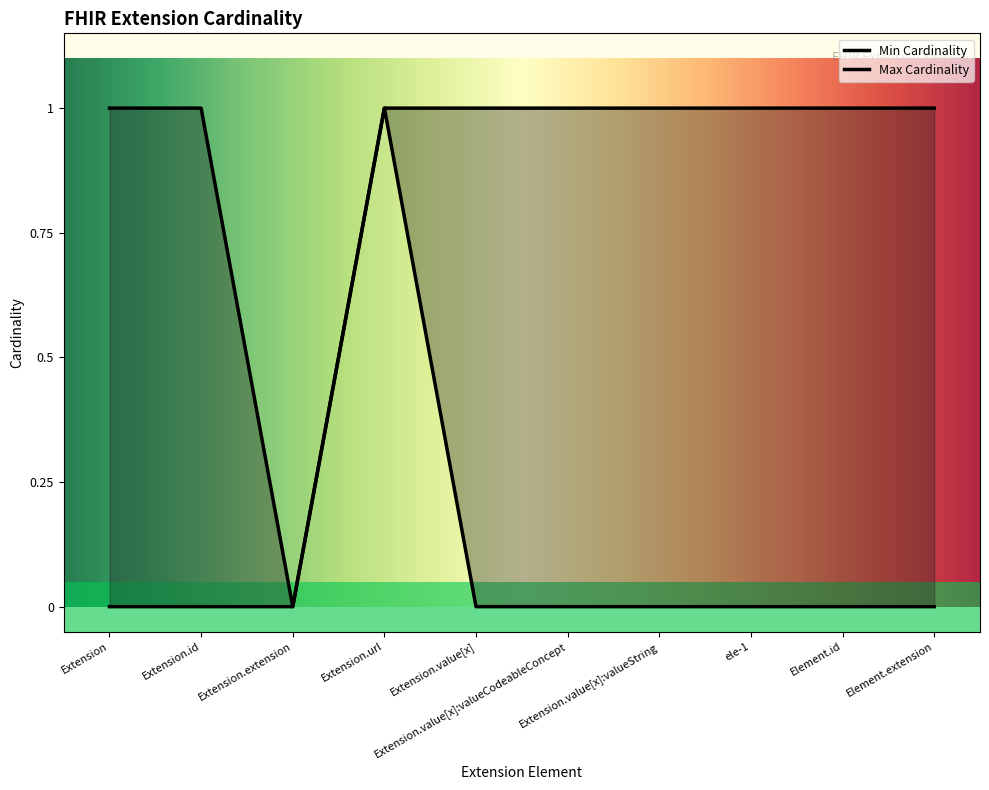

At Extension.value[x]:valueCodeableConcept, list the series in order from smallest to largest.

Min Cardinality, Max Cardinality